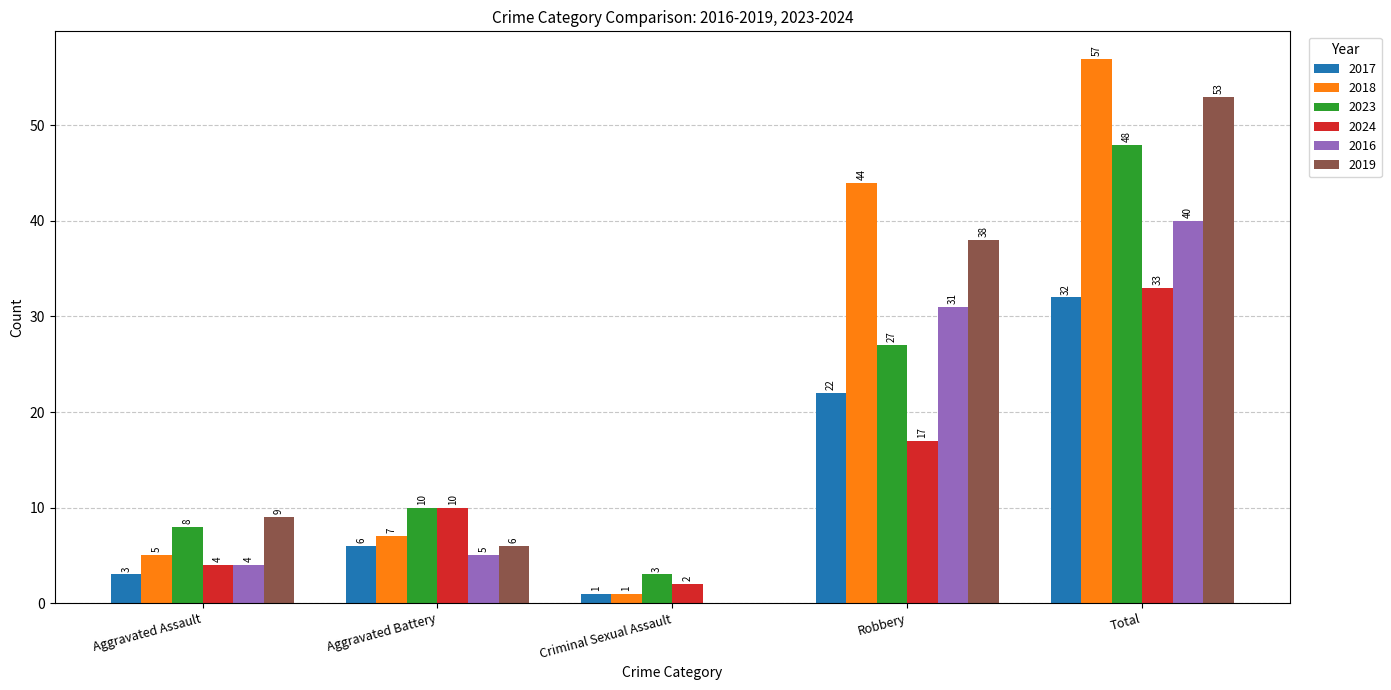

The 2019 series shows 9 at Aggravated Assault. True or false?

True